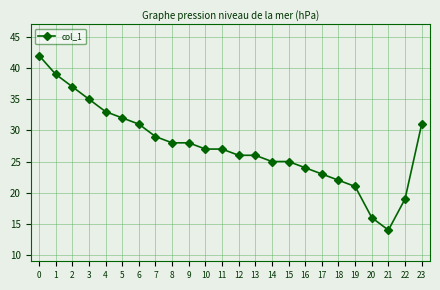

What value does the data have at 4, to the nearest 5?

35